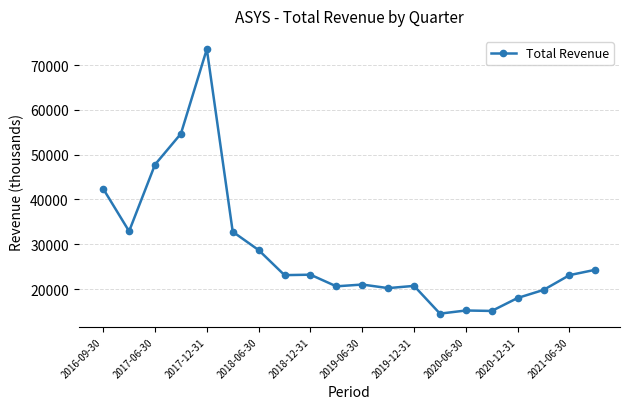

What is the minimum value shown in the chart?

14500